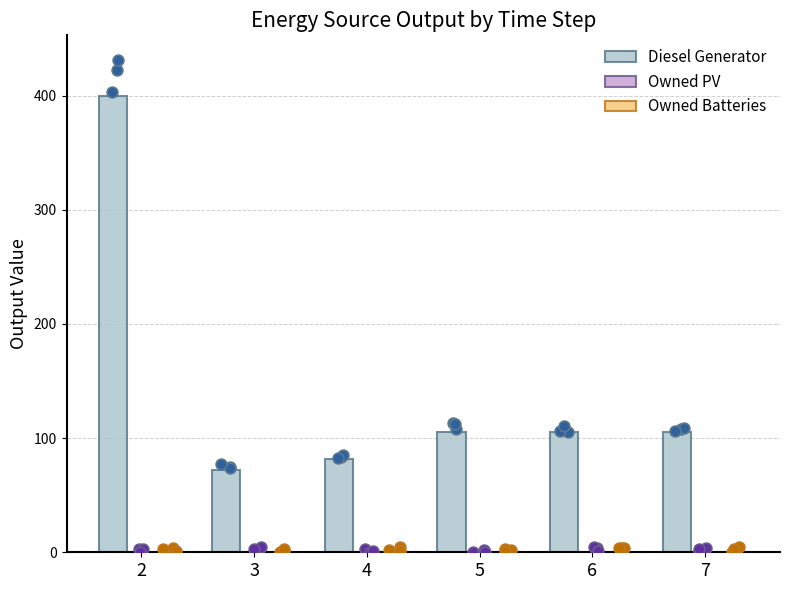

At how many categories does at least one series exceed 216?

1